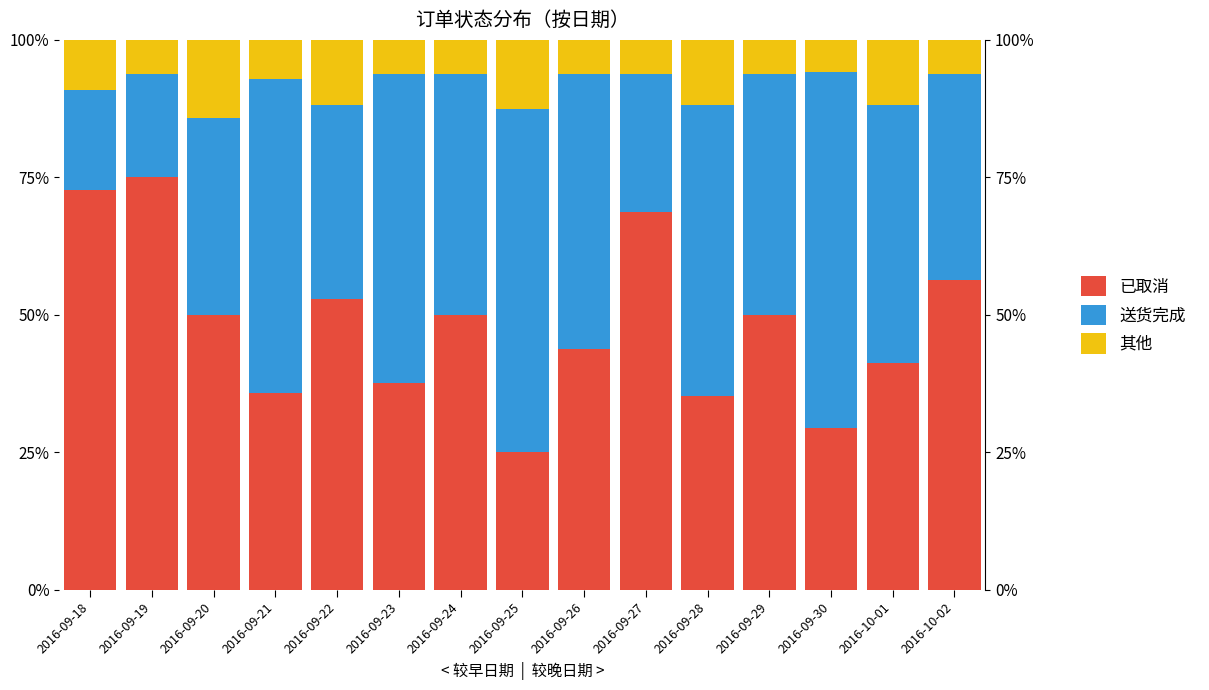

What is the label of the 2nd bar from the right?

2016-10-01